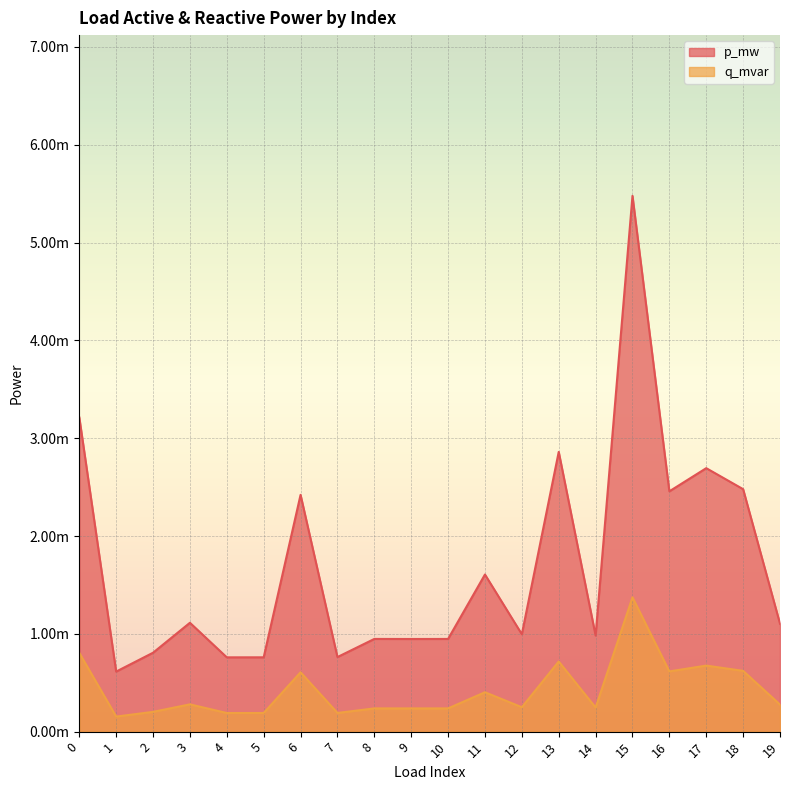

Is it true that p_mw equals 0.0 at 0?

False